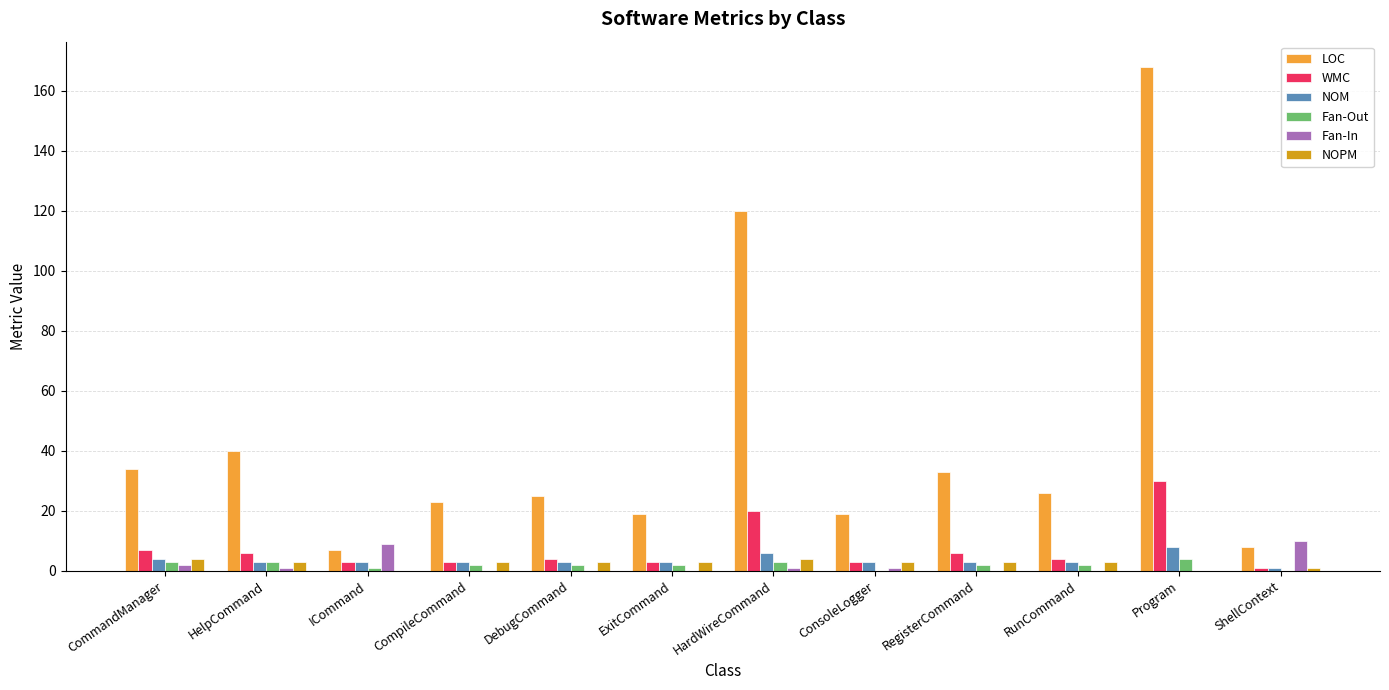

What is the difference between the Fan-Out values at DebugCommand and HelpCommand?

1